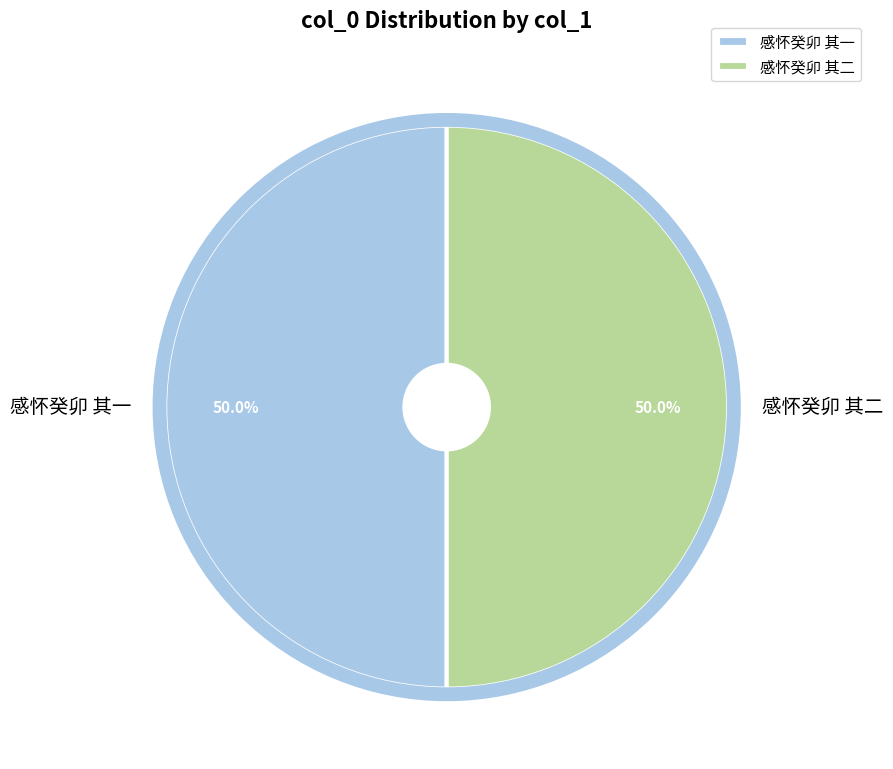

What is the total percentage of 感怀癸卯 其一 and 感怀癸卯 其二?

100.0%